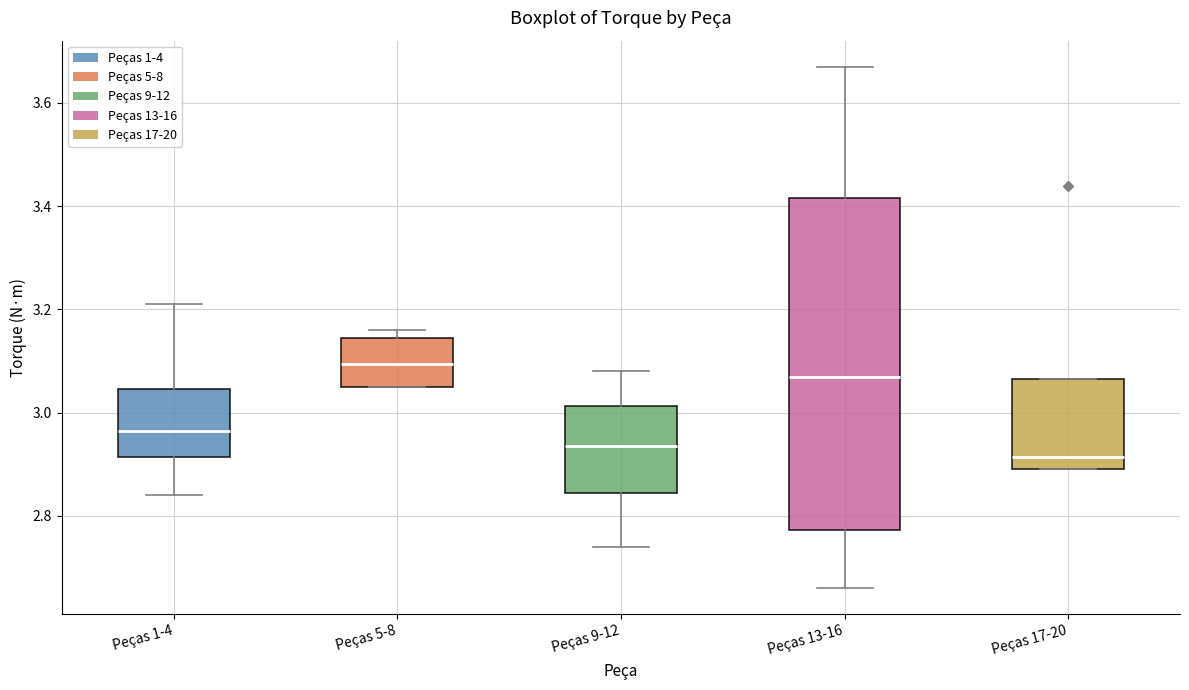

Which box's median line is the lowest?

Peças 17-20